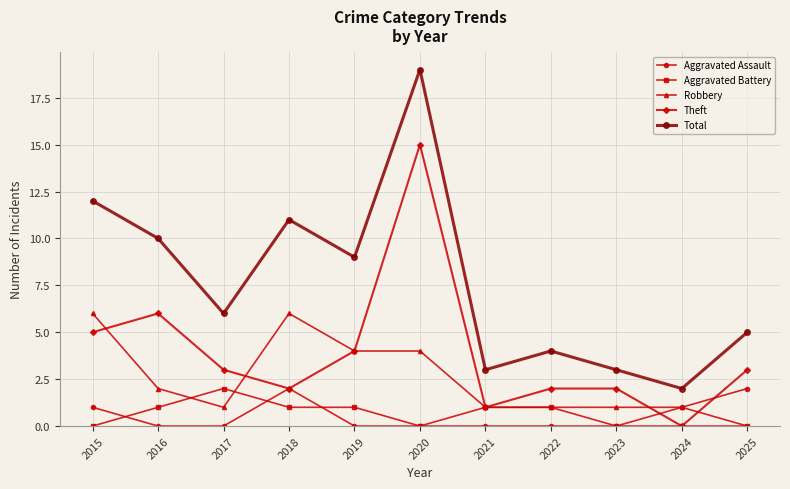

True or false: Aggravated Battery and Total cross at least once.

False